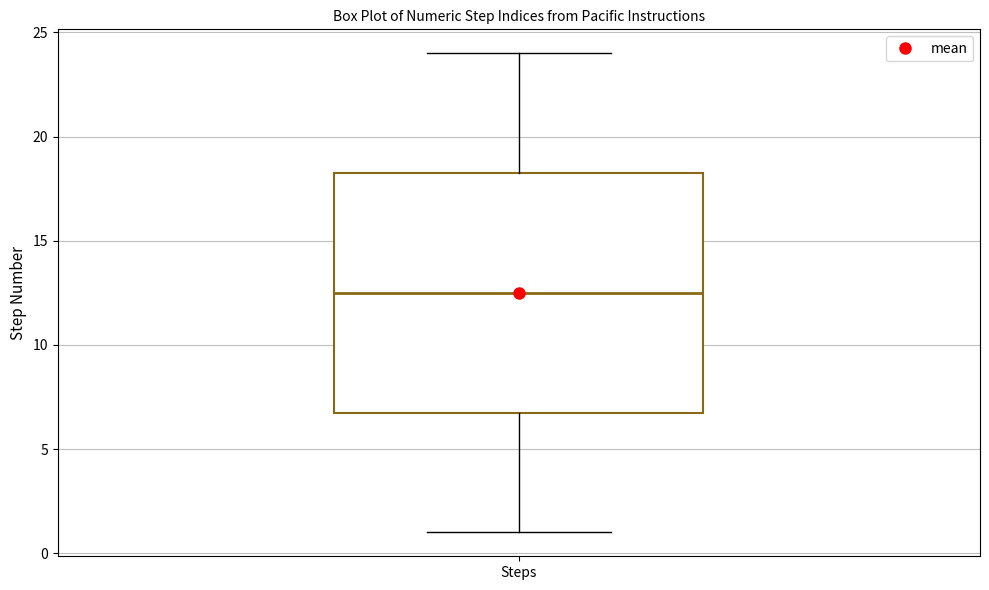

Read this box plot against the y-axis: the position of the median line, the range covered by the box, and the ends of both whiskers. The values are not printed on the chart, so give them approximately, as read against the axis.

median 12.5, box 7.0 to 18.5, whiskers 1.0 to 24.0